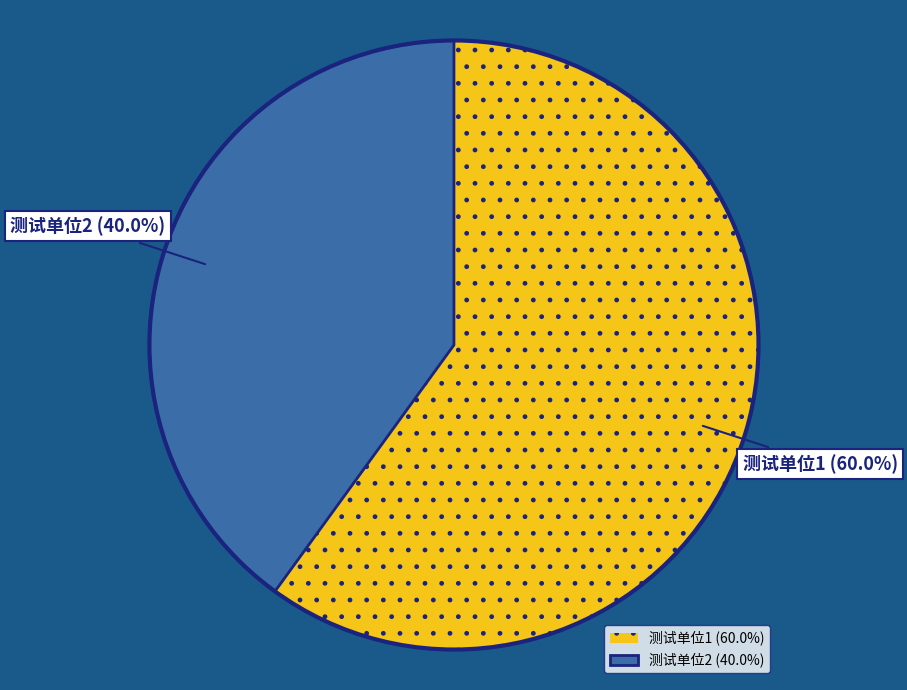

To the nearest percent, what is the combined percentage of 测试单位1 and 测试单位2?

100%